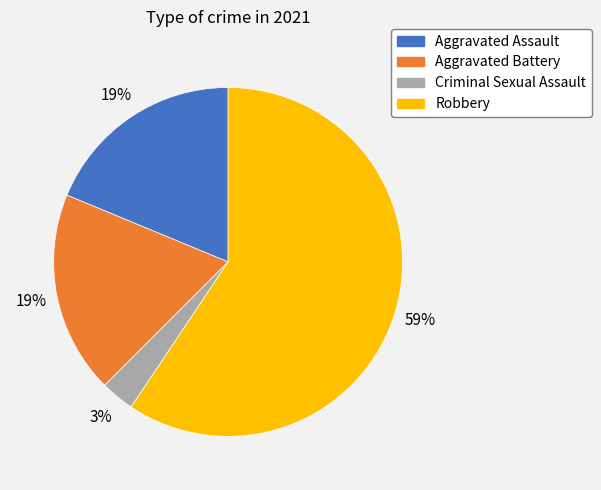

The Criminal Sexual Assault slice represents 8% of the pie. True or false?

False